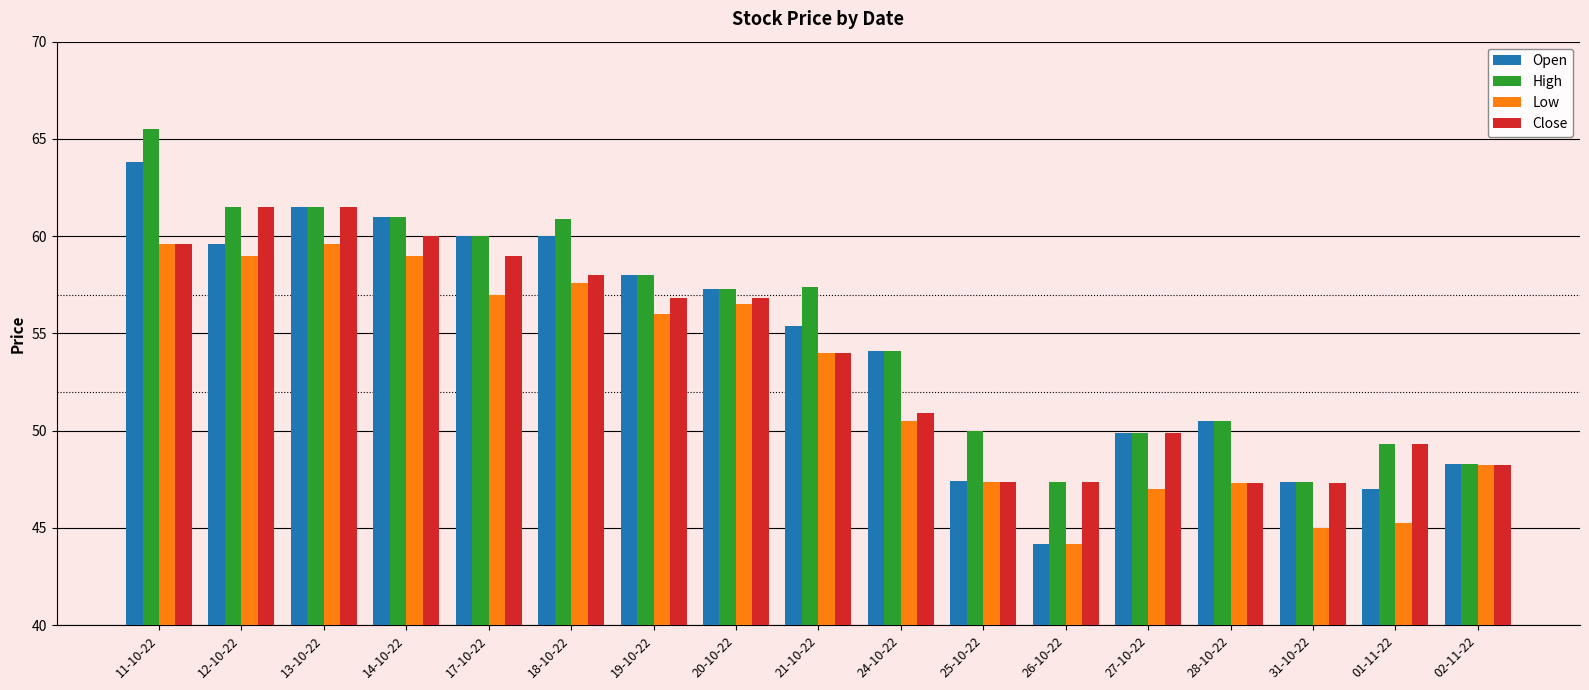

Which series has the largest range (max minus min)?

Open